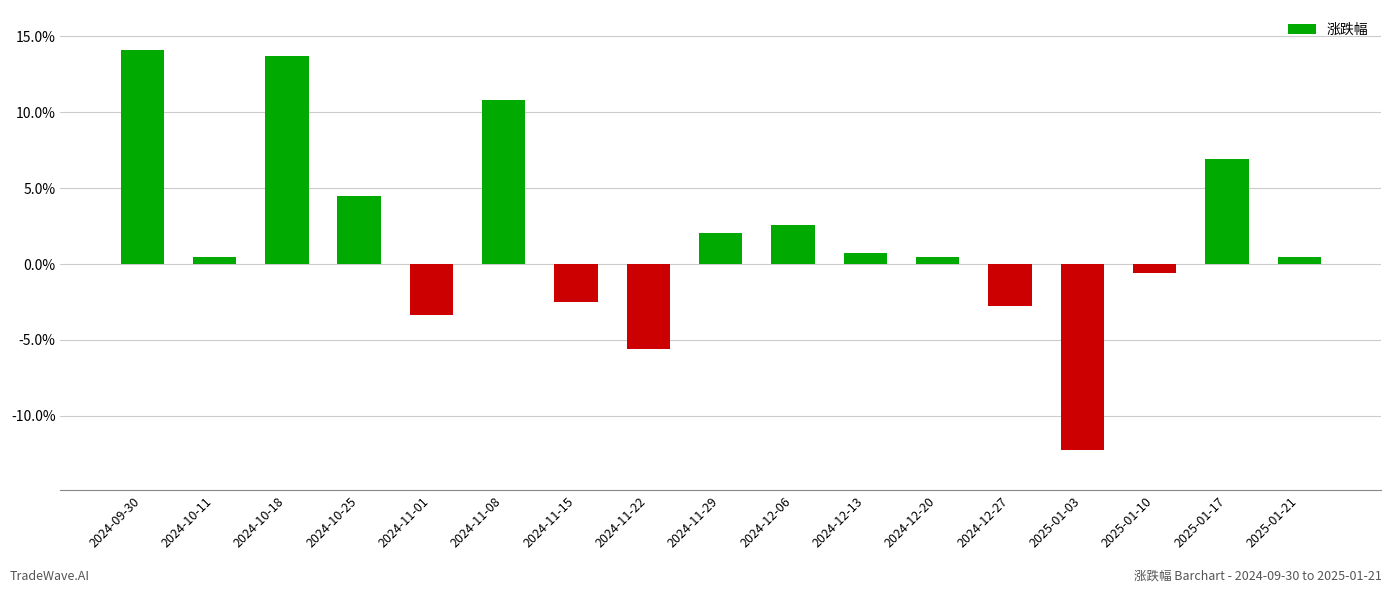

True or false: the data shows -4.3 at 2024-12-27.

False